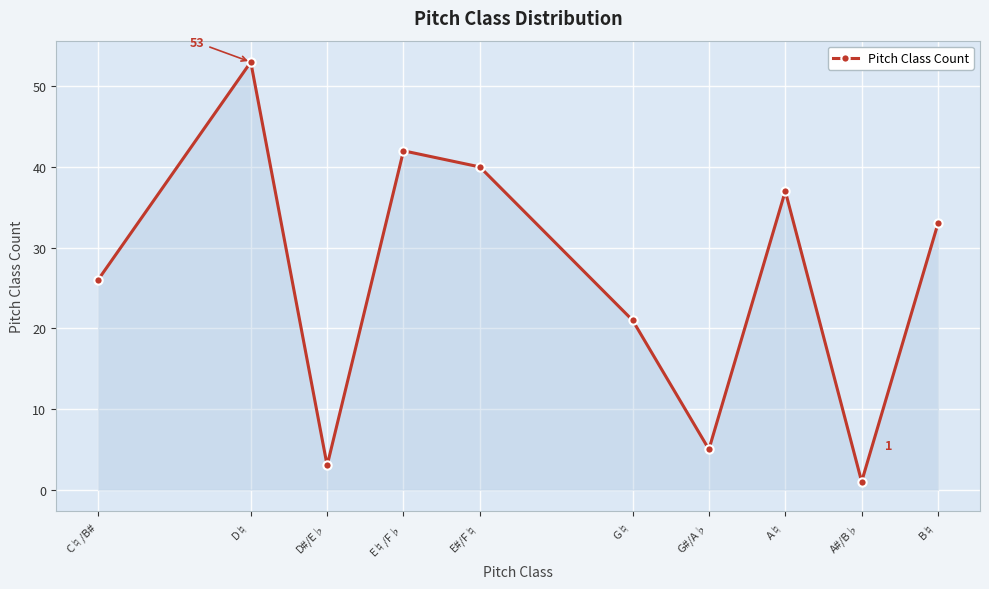

What is the label of the 2nd point from the left?

D♮